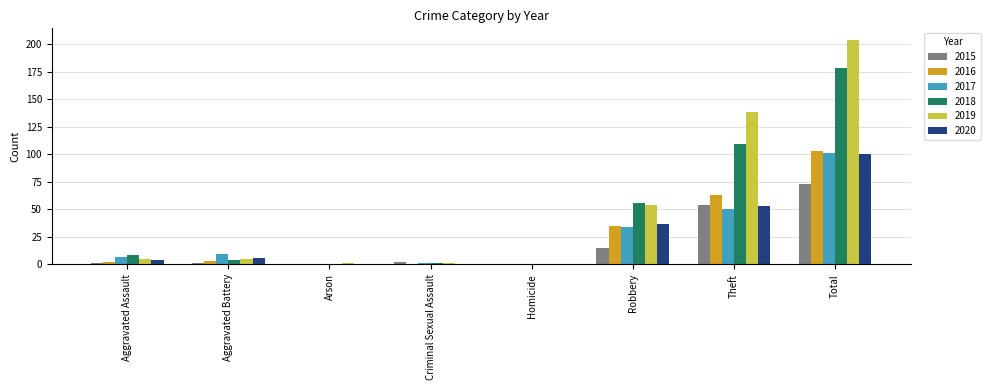

Which series changed the most between Robbery and Theft?

2019